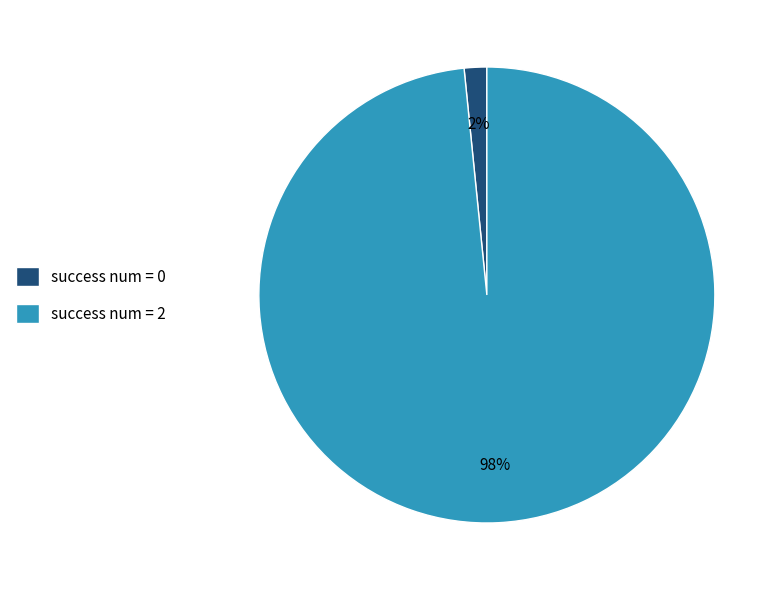

Rank the categories by value from highest to lowest.

success num = 2, success num = 0